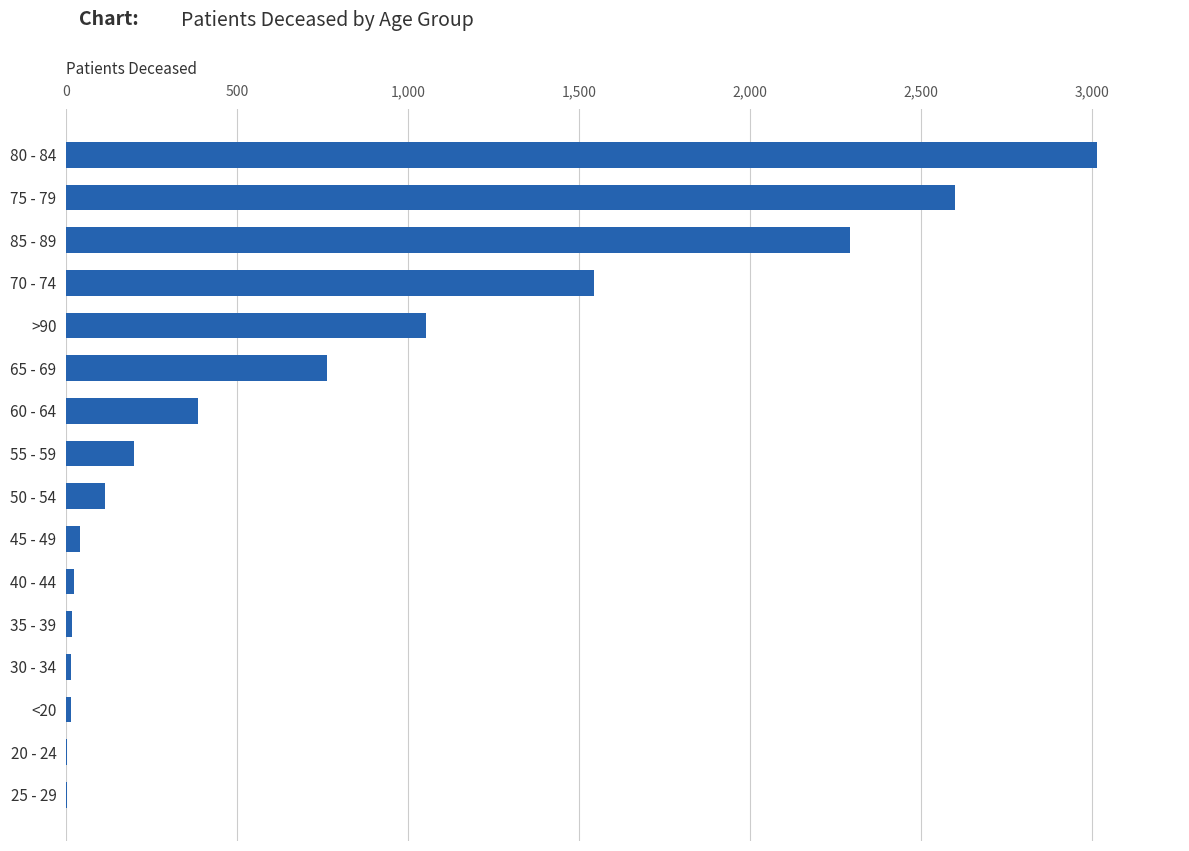

Is it true that the value at >90 is 1053?

True